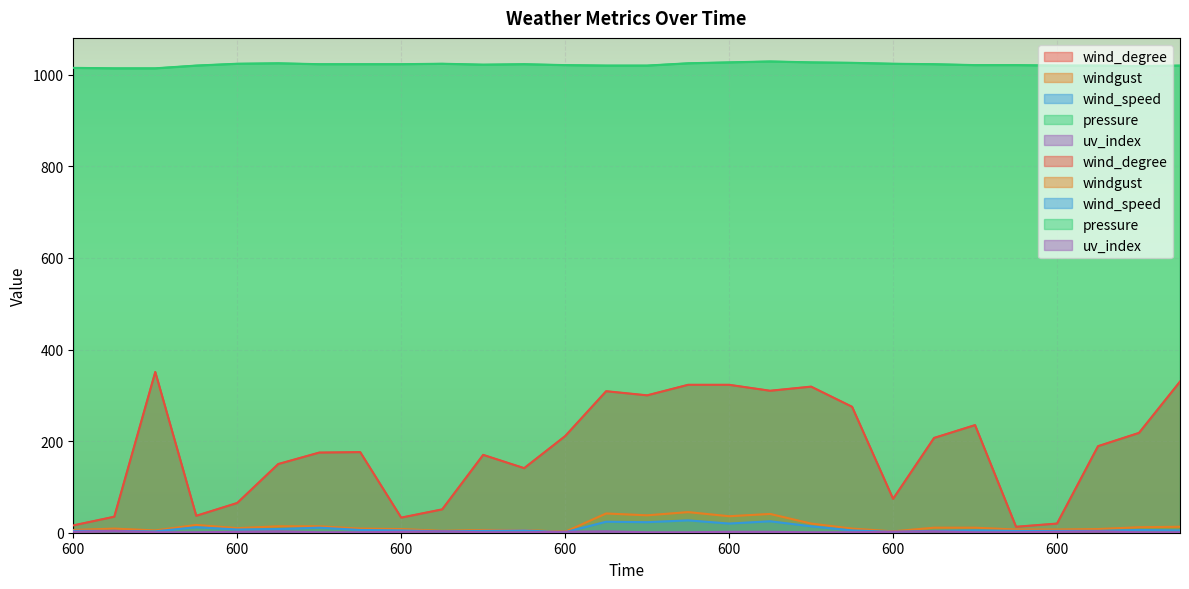

At which label does wind_degree first exceed 189?

1800